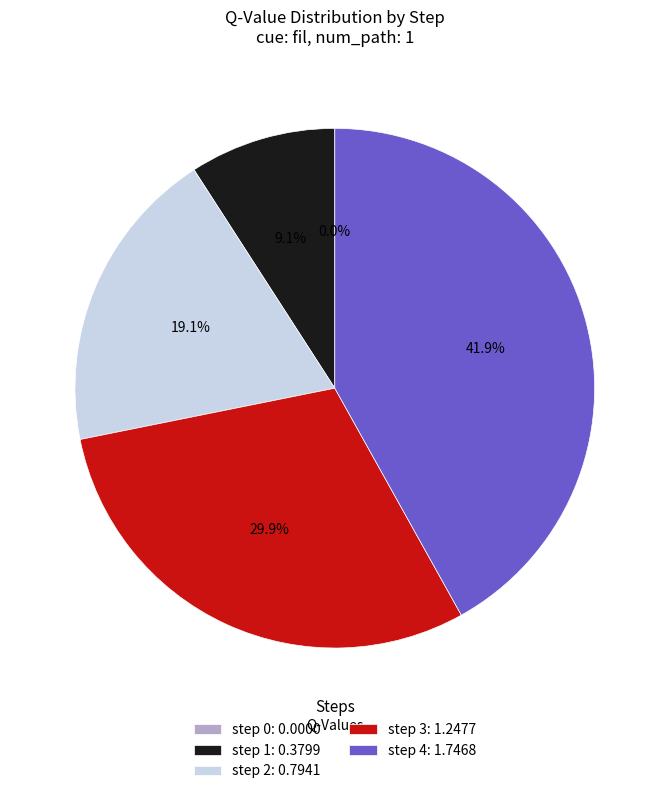

To the nearest percent, what is the difference between the largest and smallest slice percentages?

42%